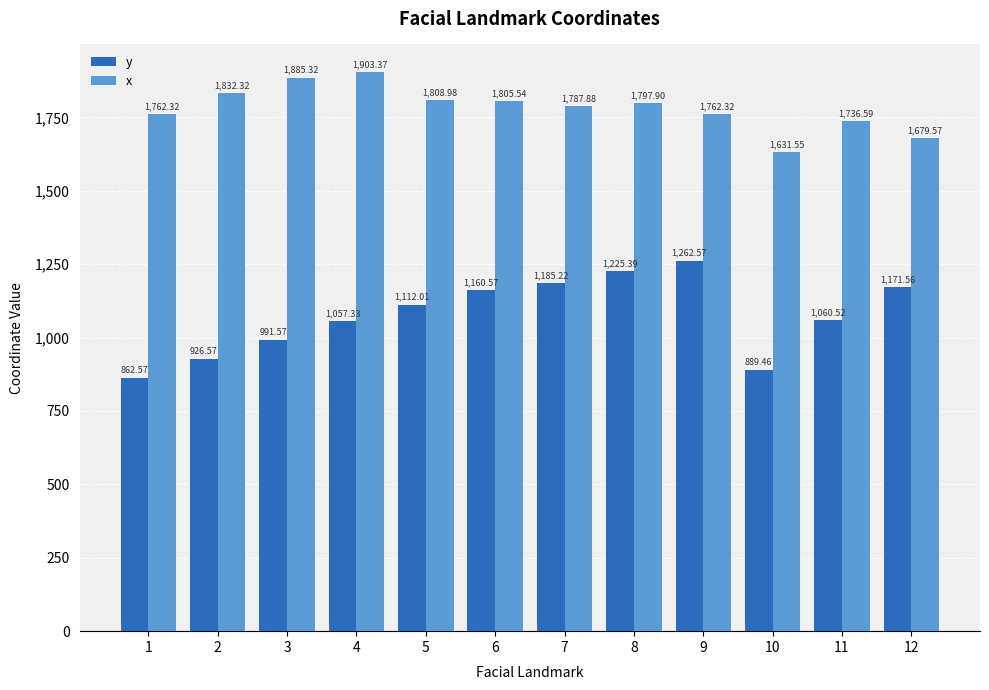

At which label does x first exceed 1797?

2